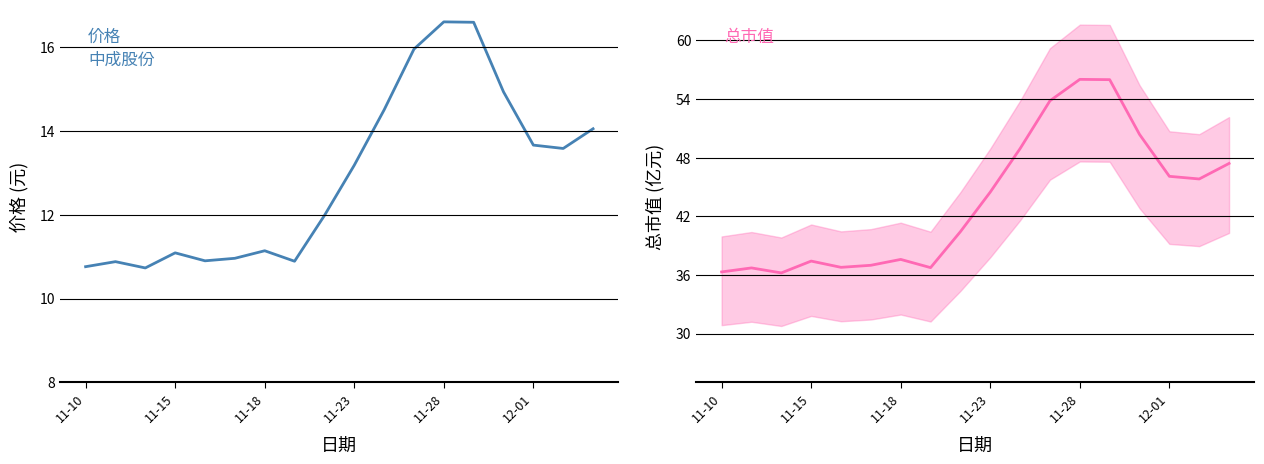

What is the difference between the maximum and second lowest values in the 价格 series?

5.8